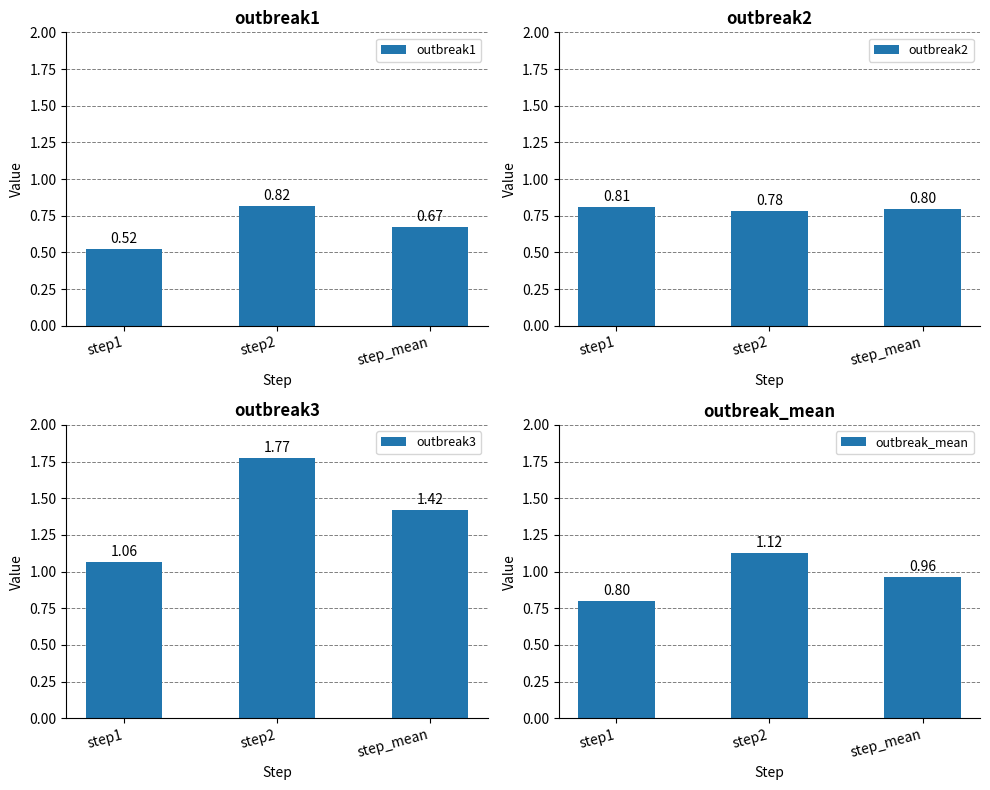

What is the label of the 3rd bar from the left?

step_mean